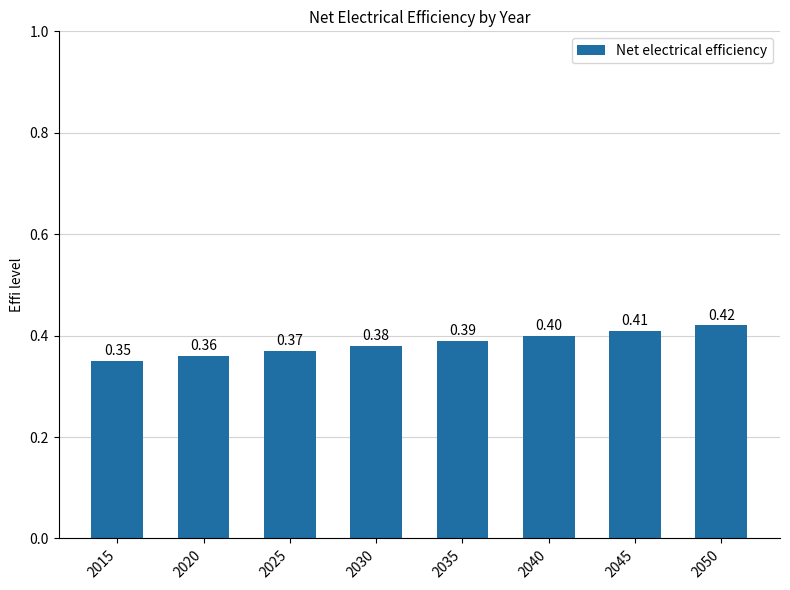

What is the difference between the maximum and minimum values?

0.1